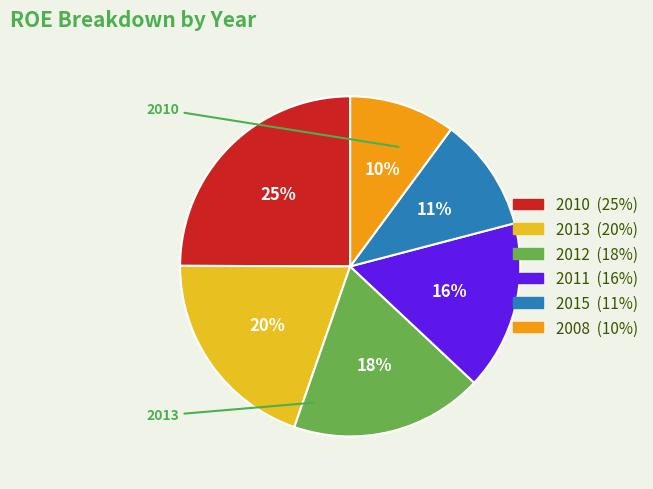

To the nearest percent, what is the average slice percentage?

17%